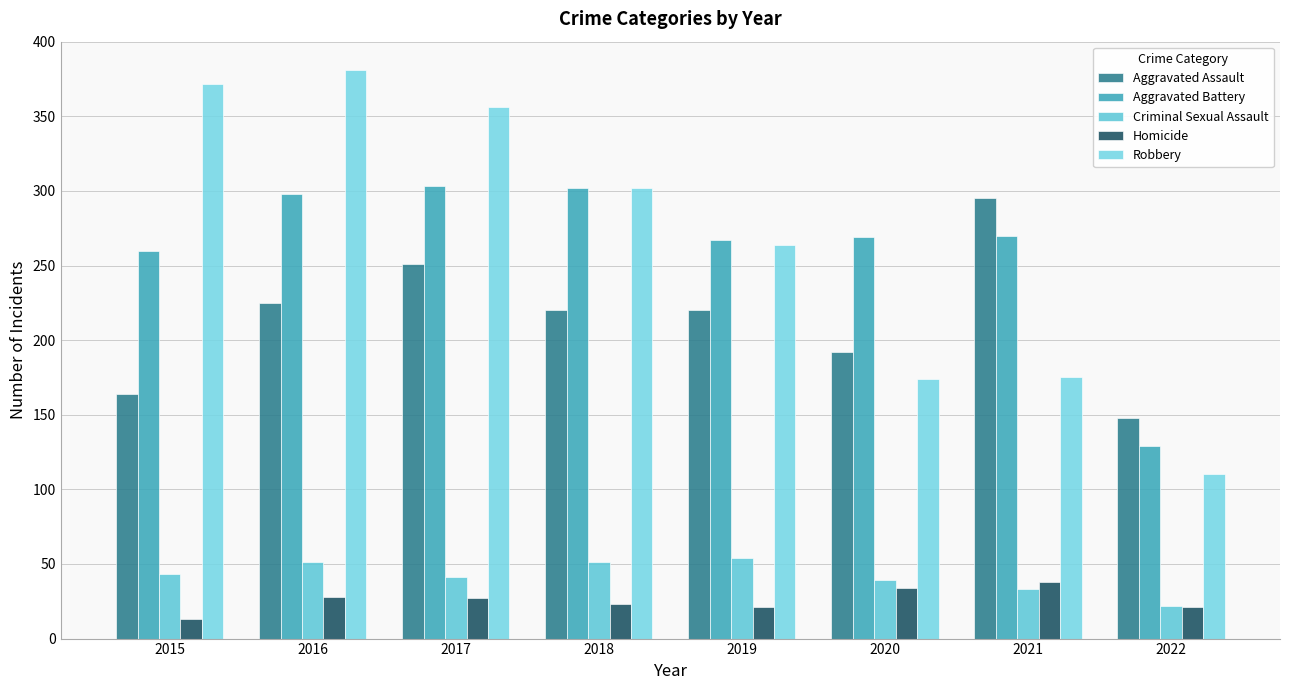

What is the spread (max minus min) of values at 2019?

246